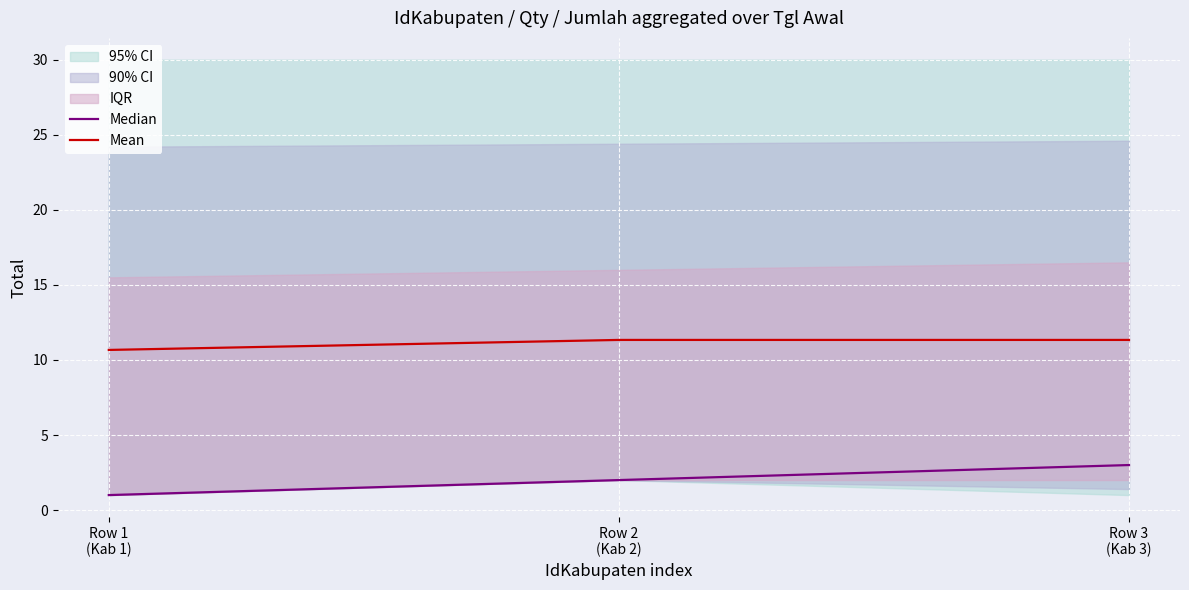

Is it true that Mean equals 4.9 at Row 3
(Kab 3)?

False